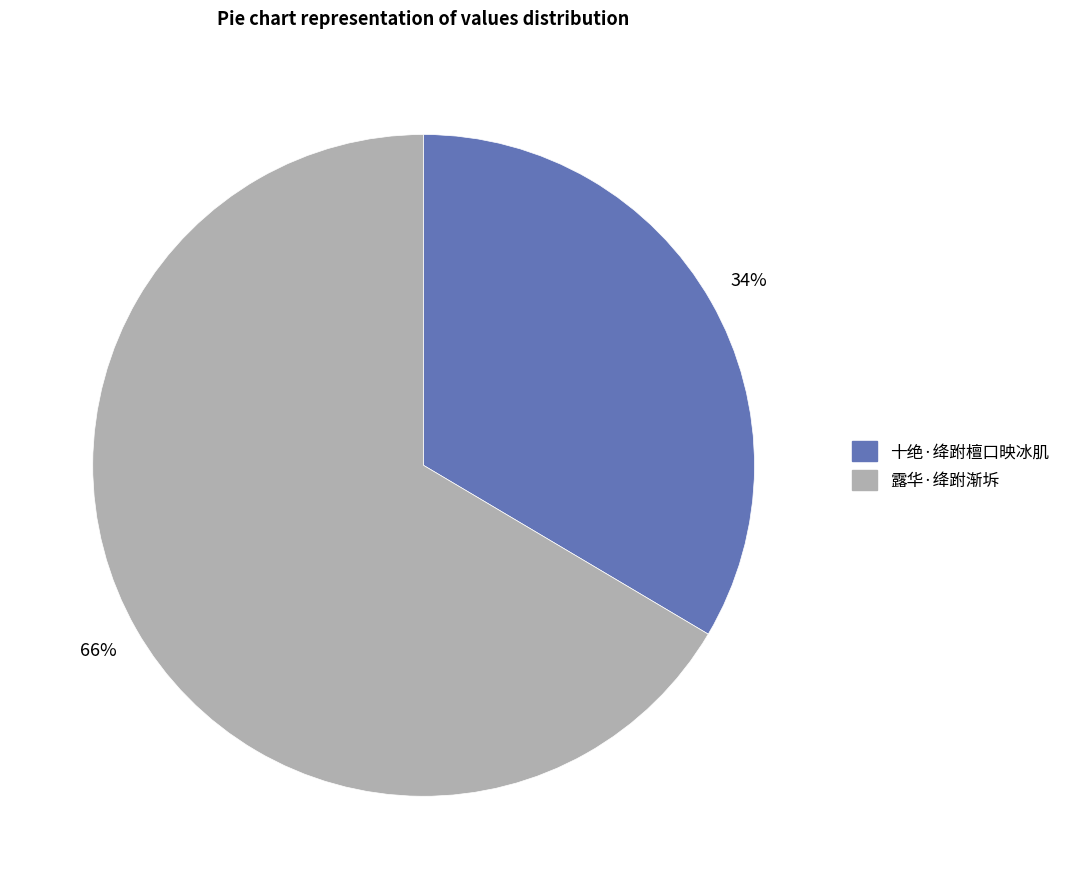

The 露华·绛跗渐坼 slice represents 66% of the pie. True or false?

True